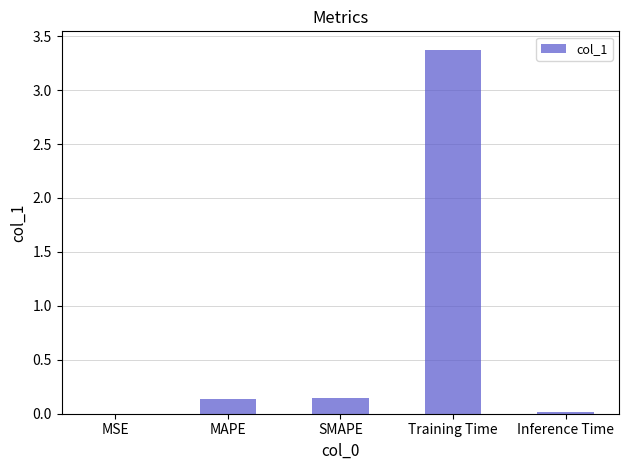

How many categories are shown in the chart?

5